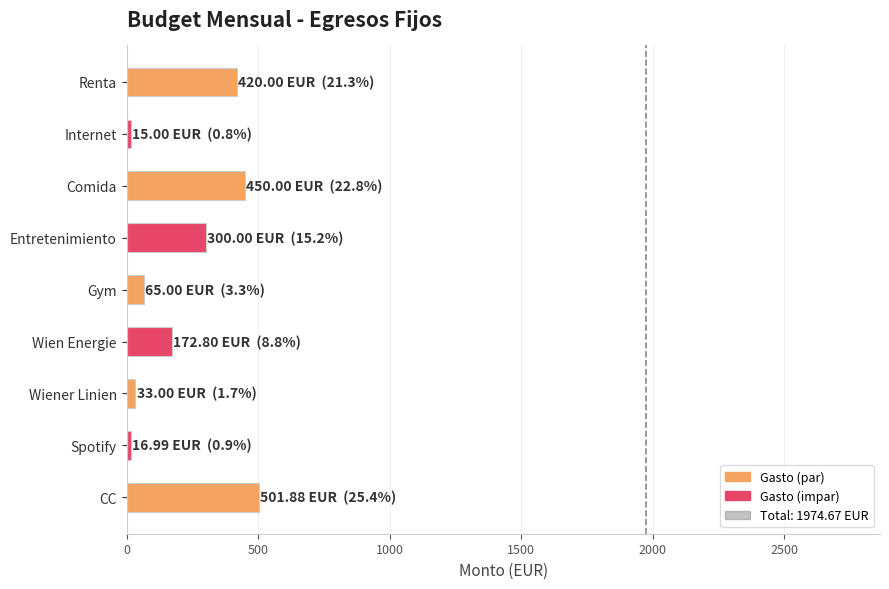

What is the difference between the maximum and minimum values?

486.9